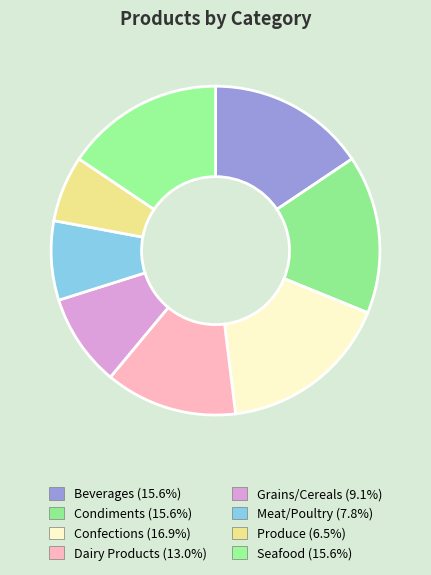

Does Dairy Products represent more than half of the total?

No